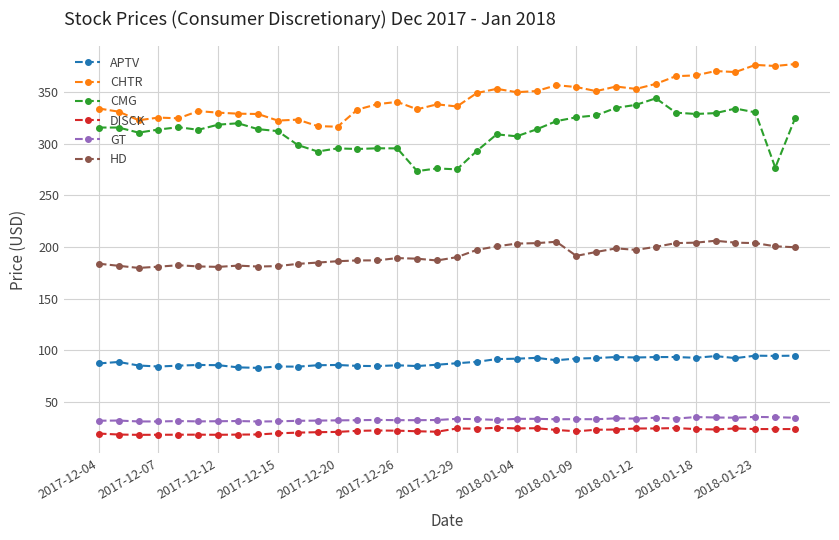

True or false: APTV and GT cross at least once.

False